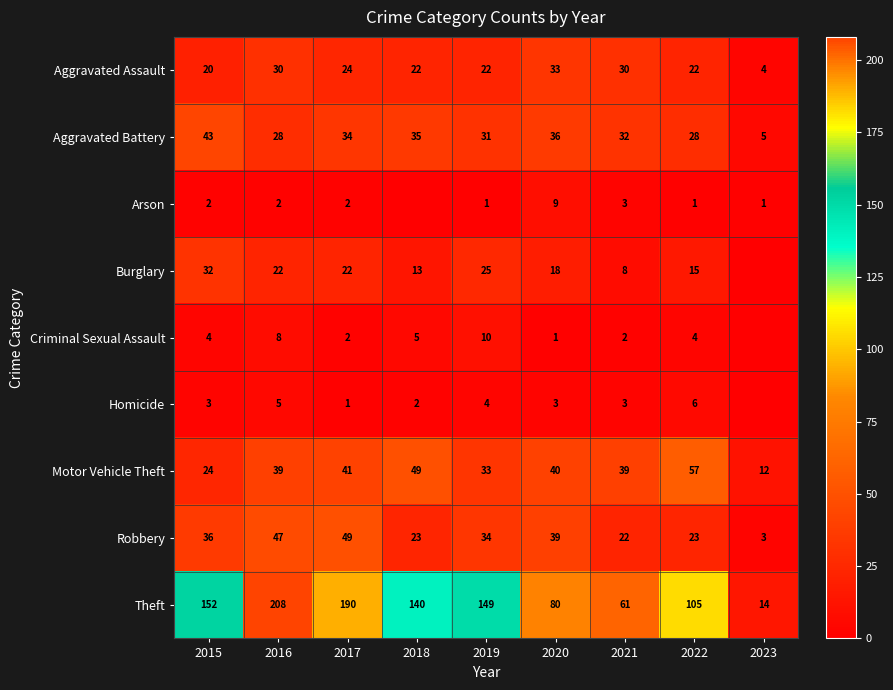

What is the approximate value of Robbery at 2022?

23